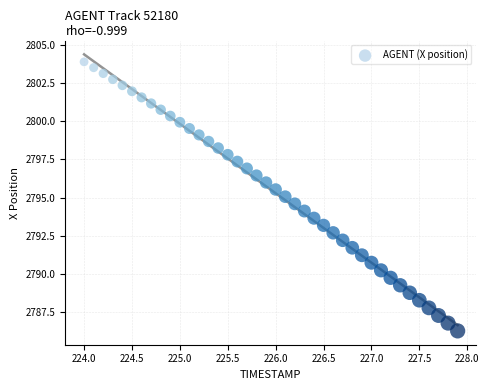

What is the range of Y values (max minus min)?

17.6